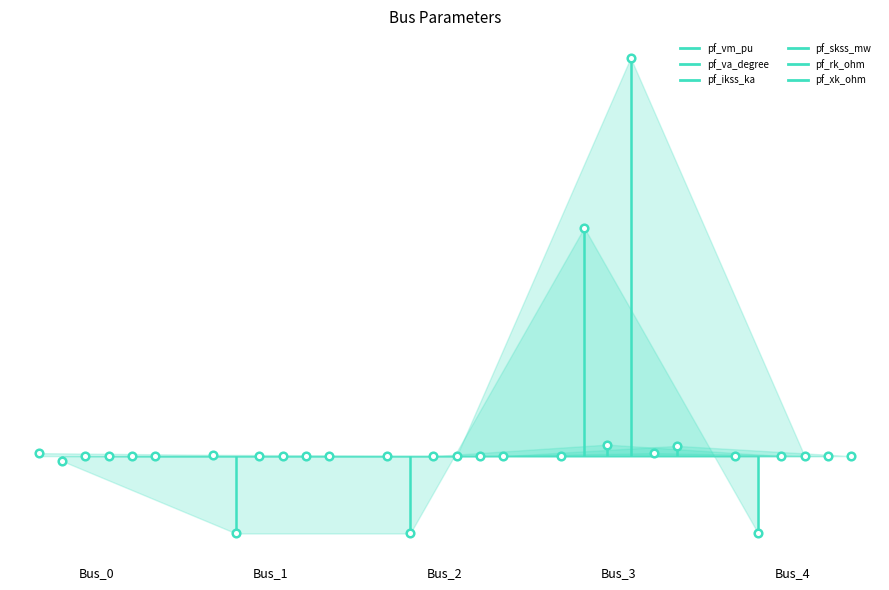

What are all the series names shown in the legend?

pf_vm_pu, pf_va_degree, pf_ikss_ka, pf_skss_mw, pf_rk_ohm, pf_xk_ohm